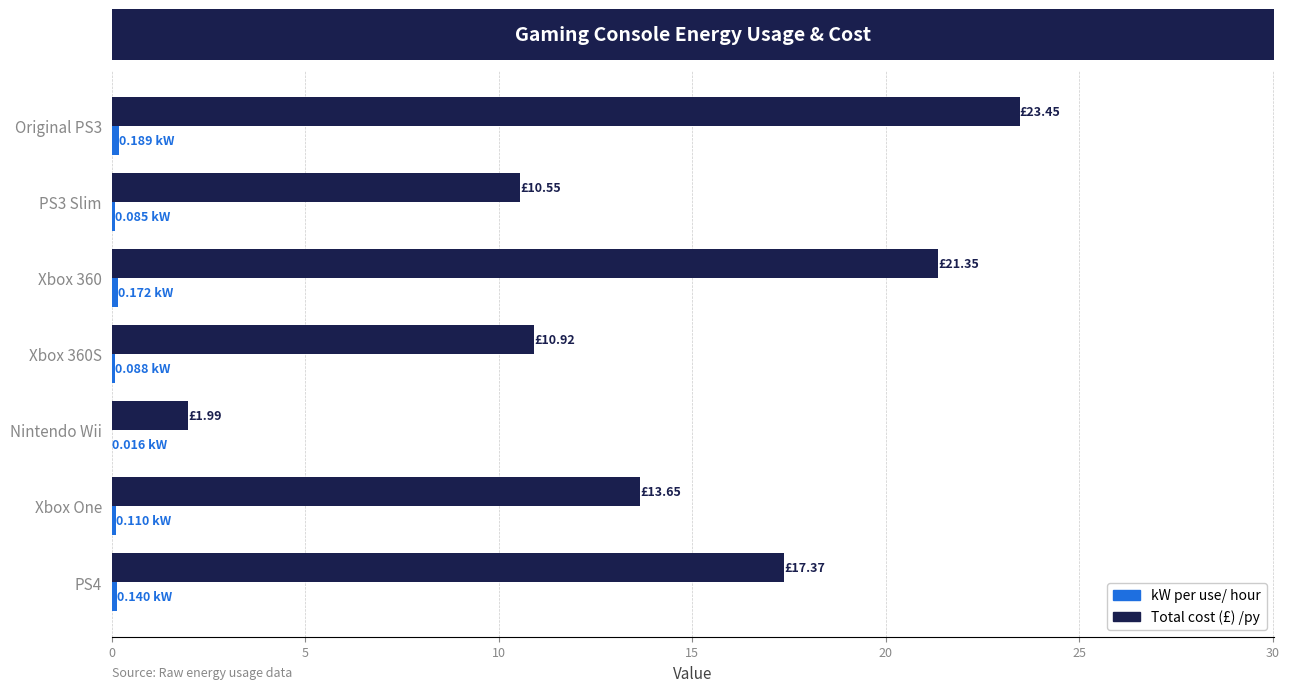

Which series changed the most between PS3 Slim and Xbox 360?

Total cost (£) /py